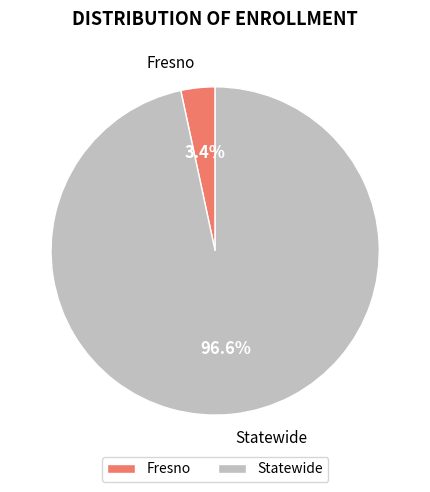

What is the largest slice in the pie chart?

Statewide